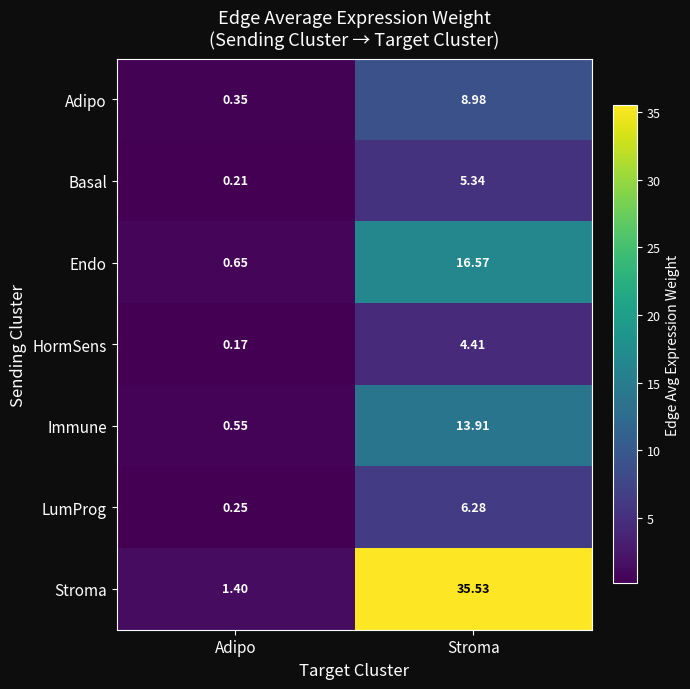

Which series has the largest range (max minus min)?

Stroma